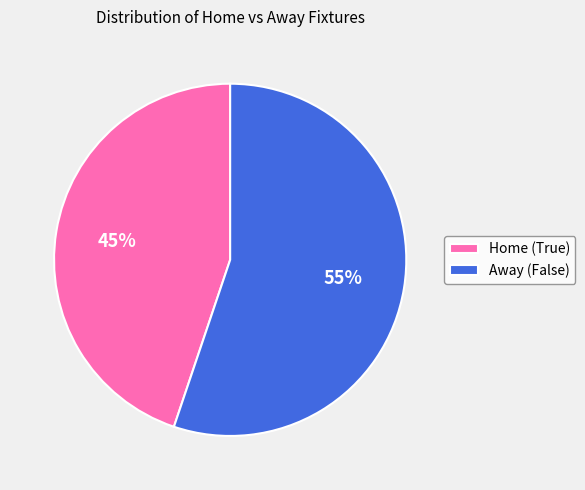

Is it true that Away (False) is 55% of the pie?

True